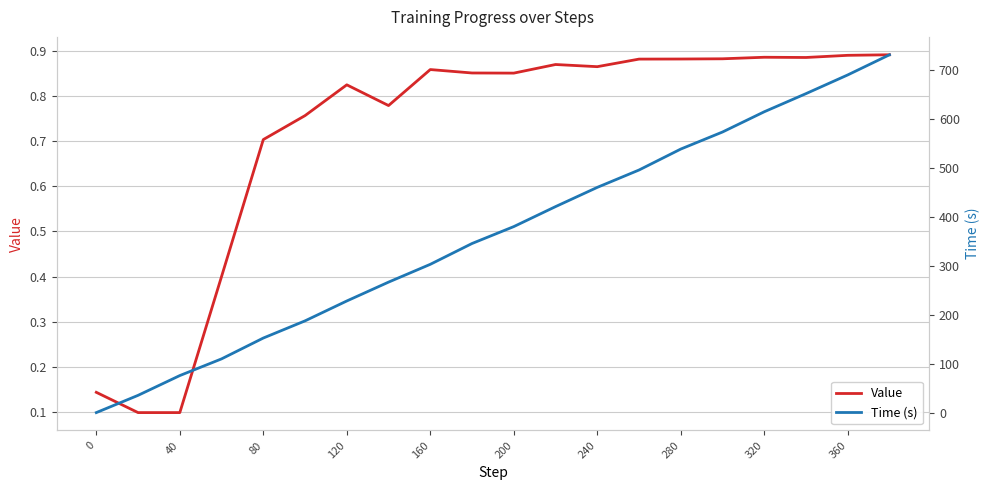

What value does the Value series have at 360?

0.9